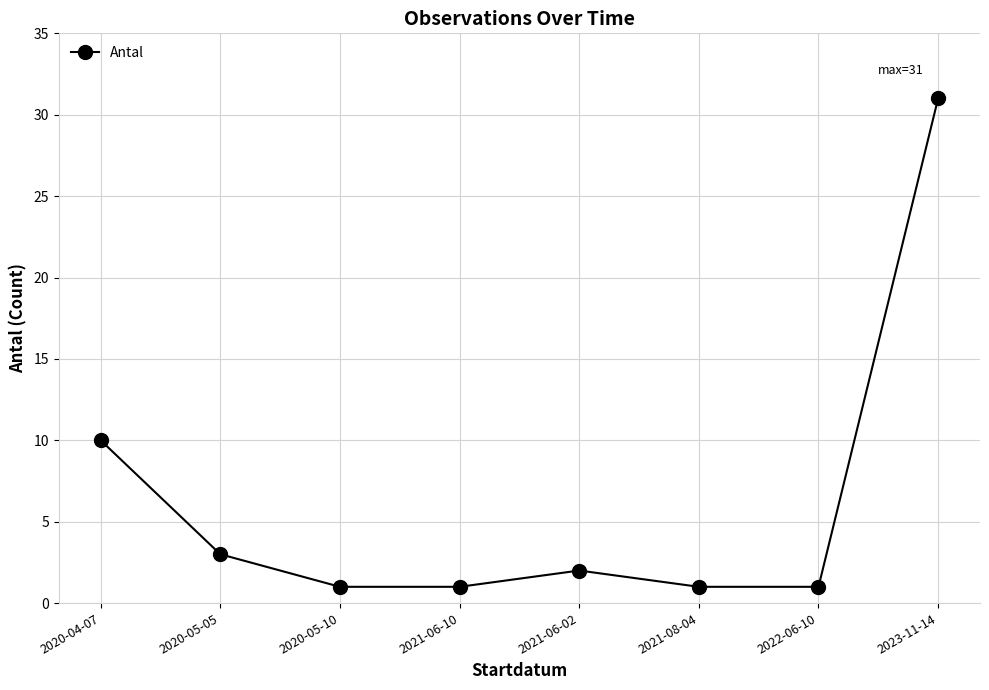

How many values are below 2?

4